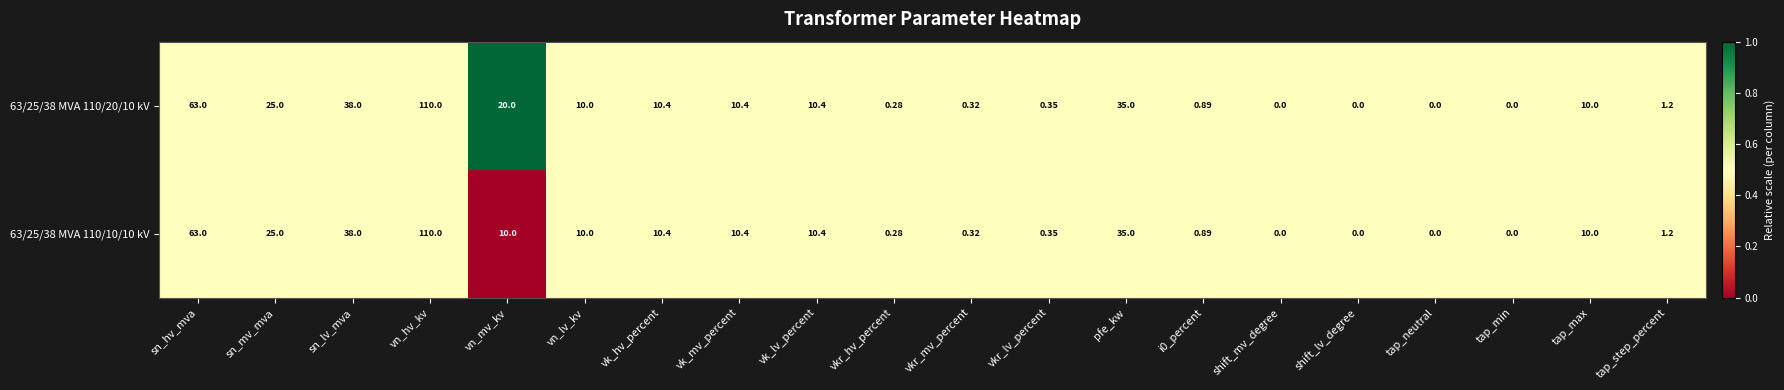

Where is 63/25/38 MVA 110/10/10 kV nearest to the value 55?

sn_hv_mva